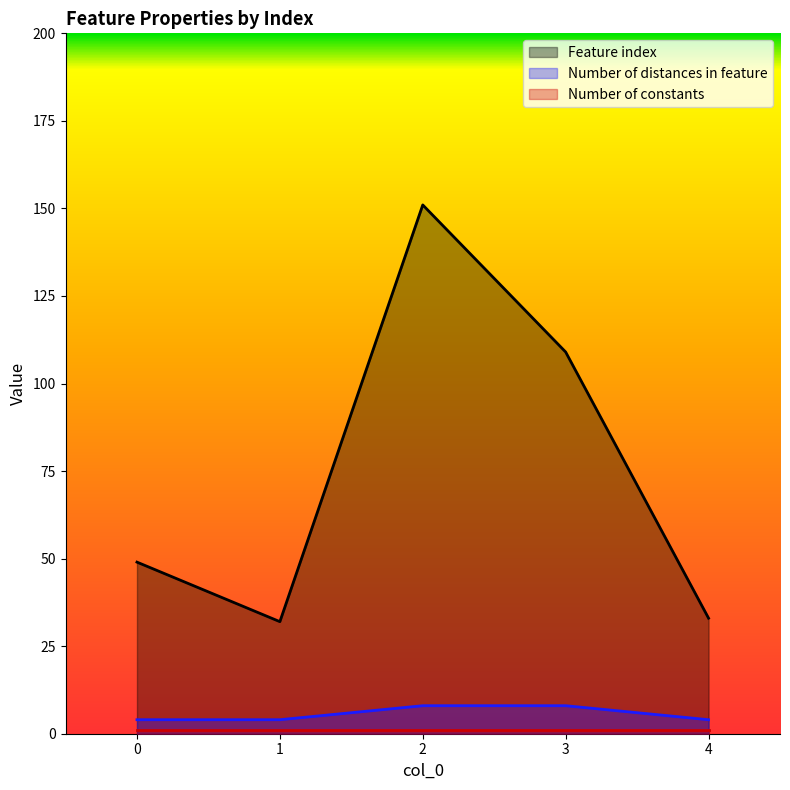

How many distinct data groups are displayed?

3